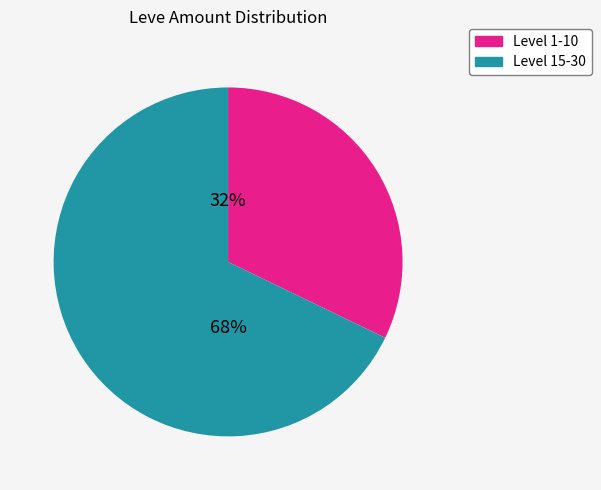

Is there a majority slice in this chart?

Yes